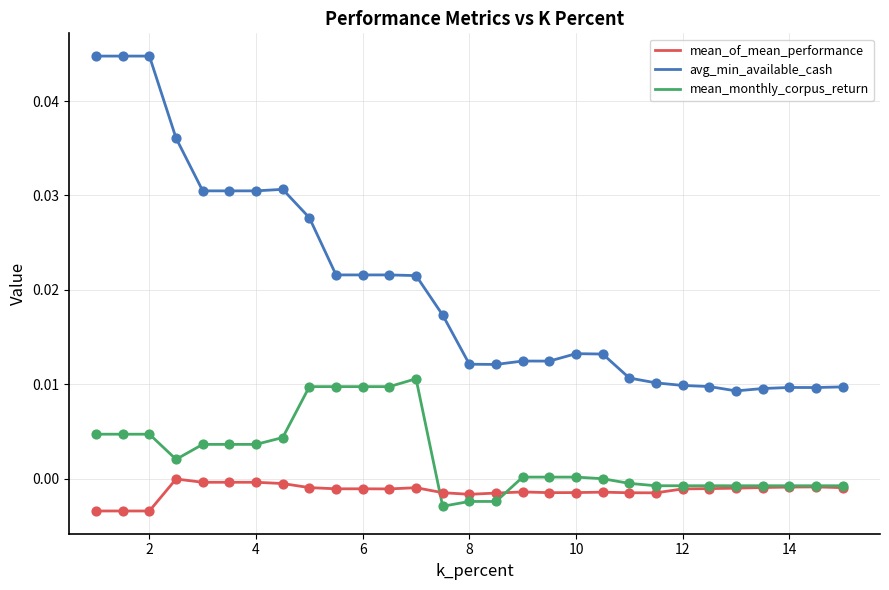

Which series has the largest range (max minus min)?

avg_min_available_cash